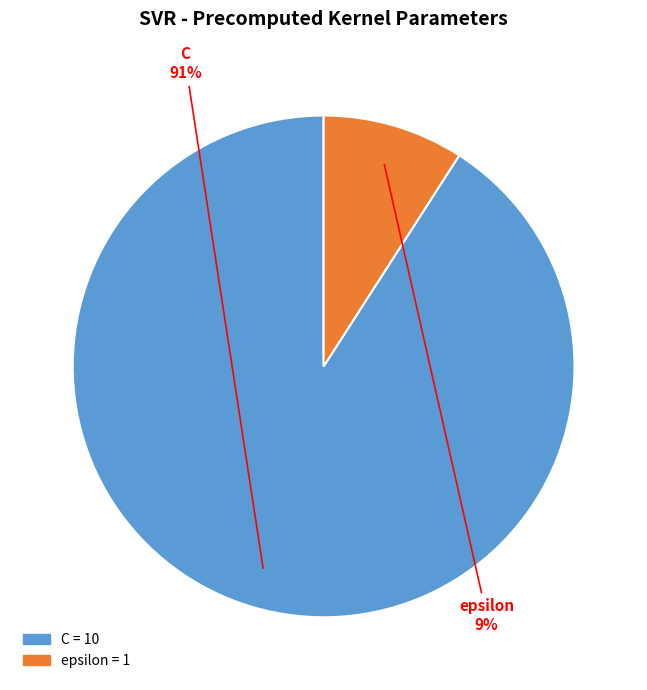

Rank the categories by value from highest to lowest.

C, epsilon